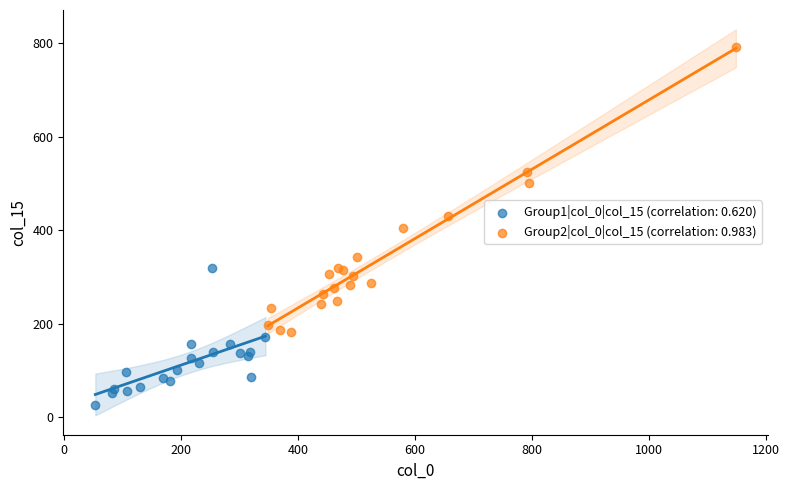

Which series reaches the minimum Y coordinate?

Group1|col_0|col_15 (correlation: 0.620)